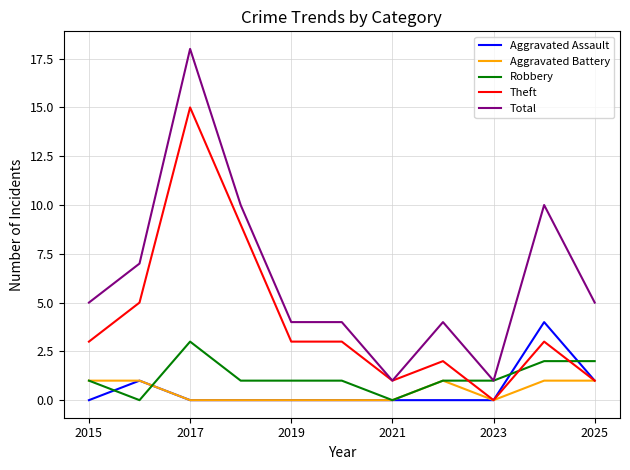

Does the chart display data point markers on the line(s)?

No